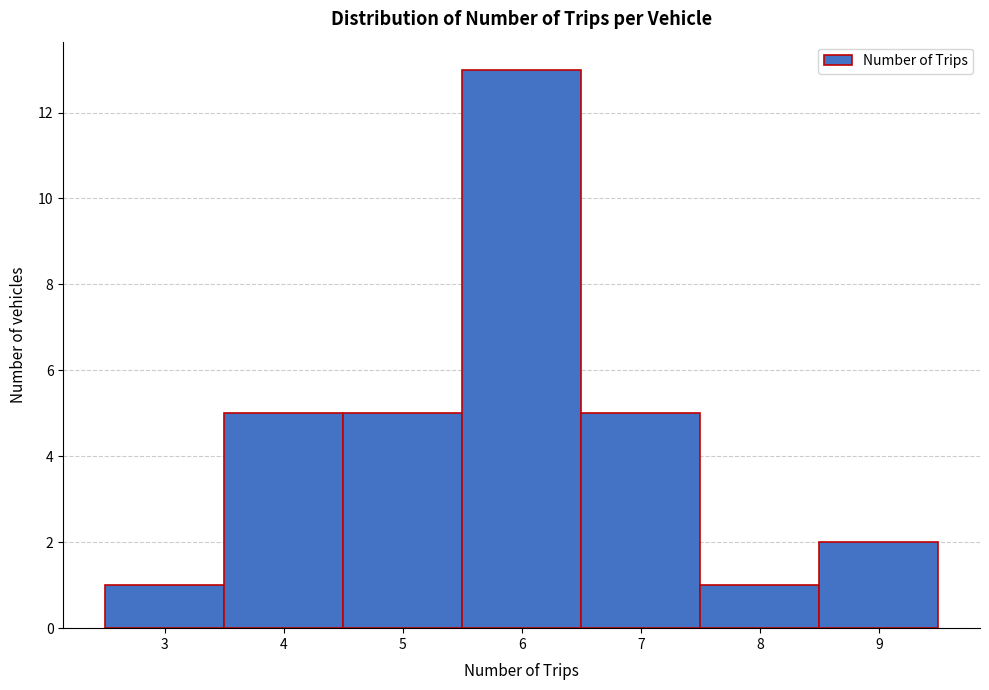

Reading left to right, list every bar in this chart as the range it spans on the x-axis followed by its height. The values are not printed on the chart, so give them approximately, as read against the axis.

2.5 to 3.5: 1
3.5 to 4.5: 5
4.5 to 5.5: 5
5.5 to 6.5: 13
6.5 to 7.5: 5
7.5 to 8.5: 1
8.5 to 9.5: 2